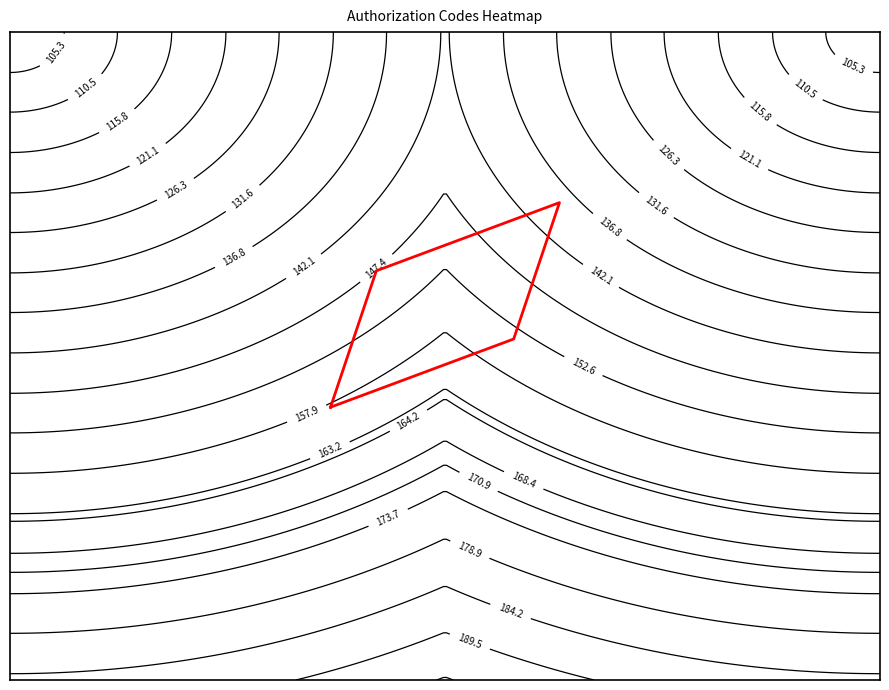

Count the number of categories in the chart.

5